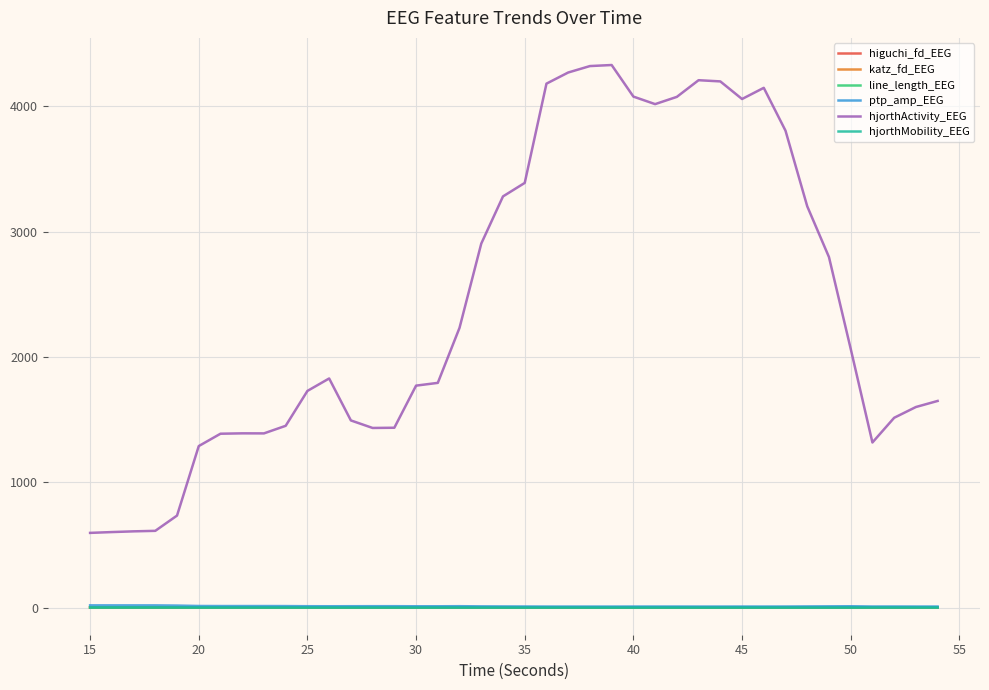

Which series has the largest total across all categories?

hjorthActivity_EEG